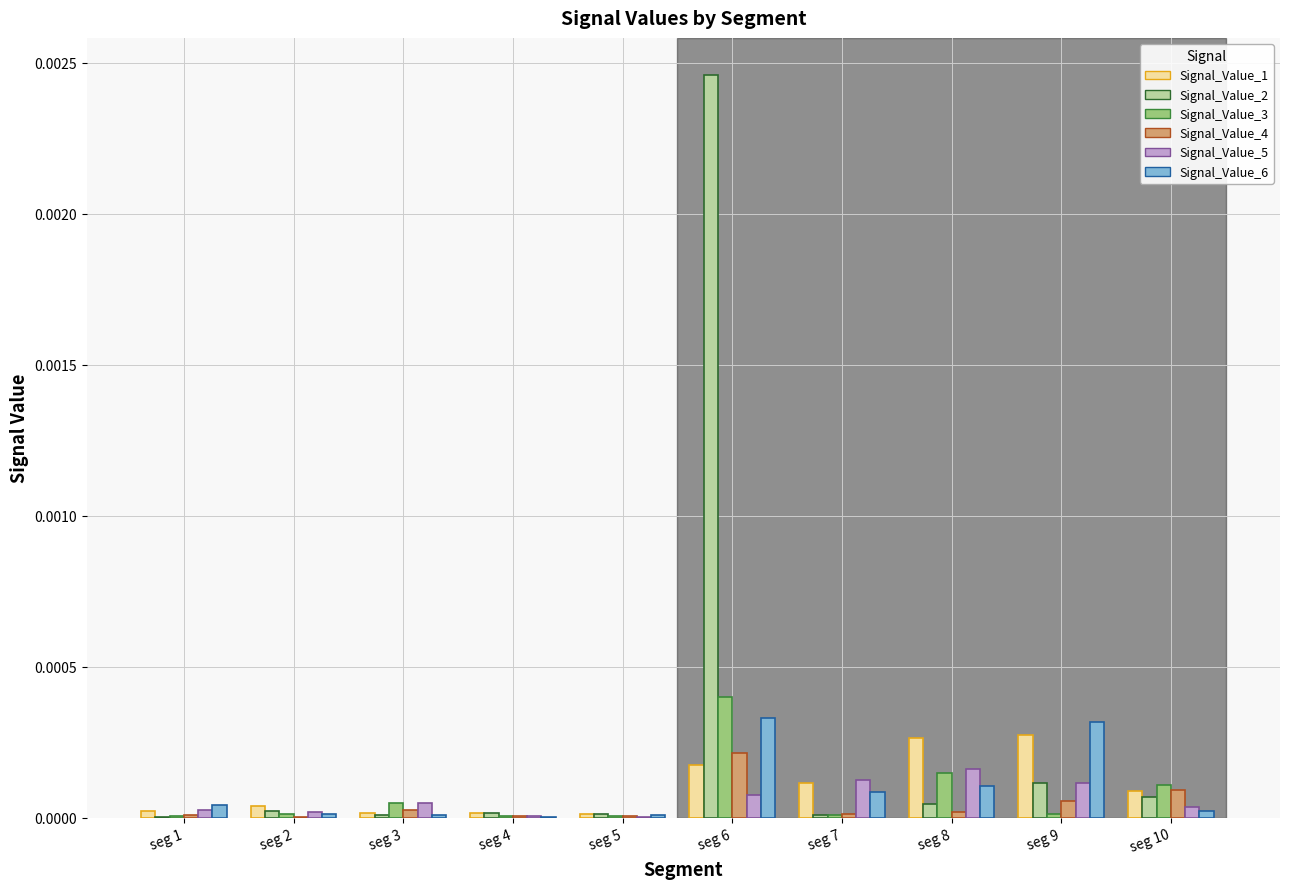

At which category is the sum across all series the highest?

seg 6